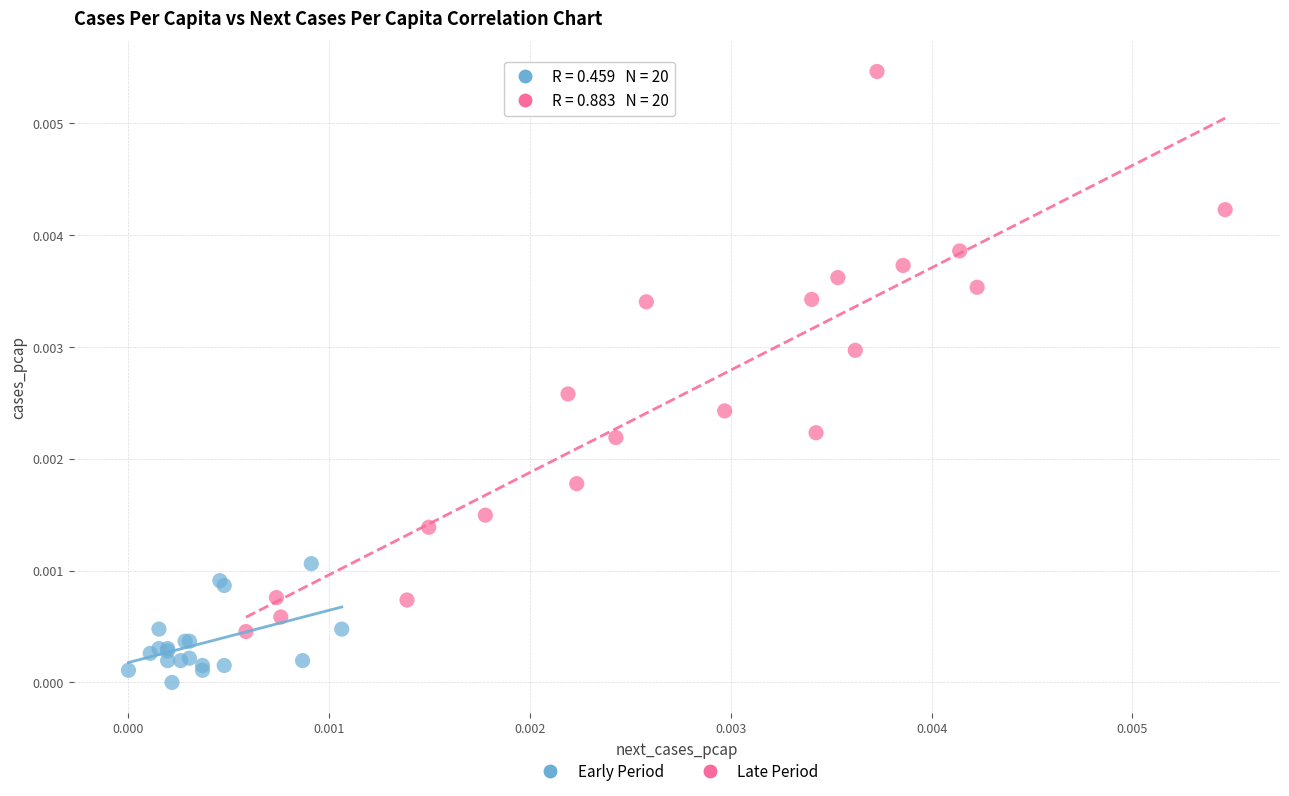

Which series has the widest spread of Y values?

Late Period